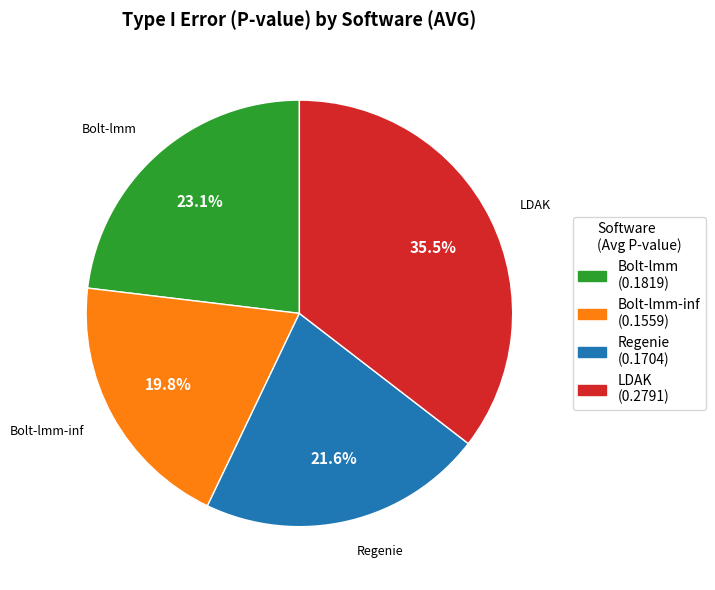

To the nearest percent, what portion does Bolt-lmm represent?

23%